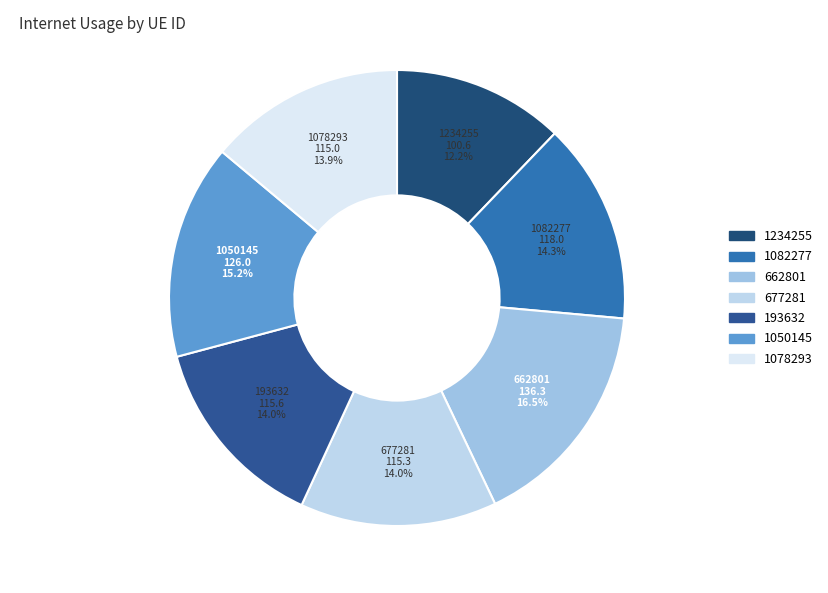

Approximately how many times larger is the value at 193632 compared to 662801?

0.8